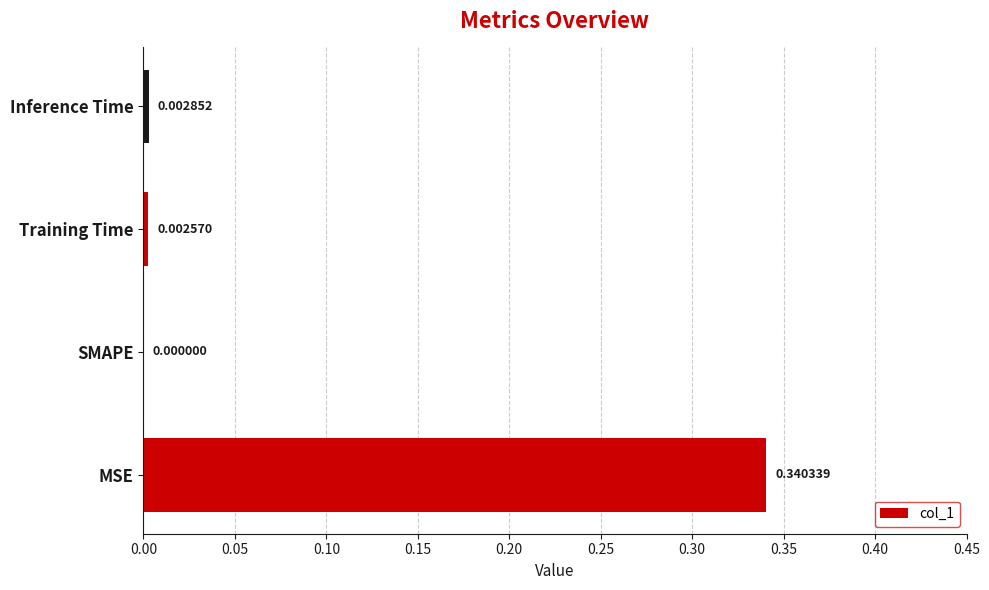

At which label is the value closest to 0?

SMAPE